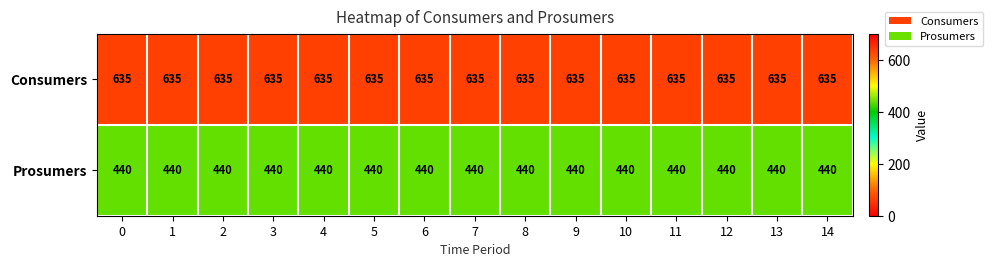

What is the smallest value displayed?

440